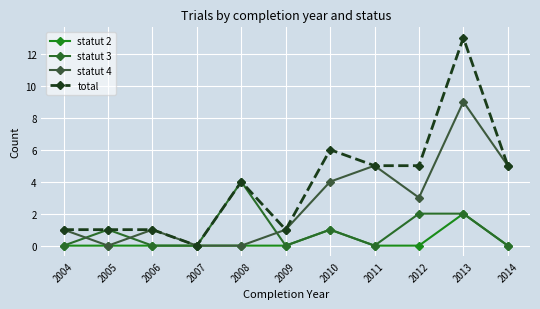

Does the chart display data point markers on the line(s)?

Yes